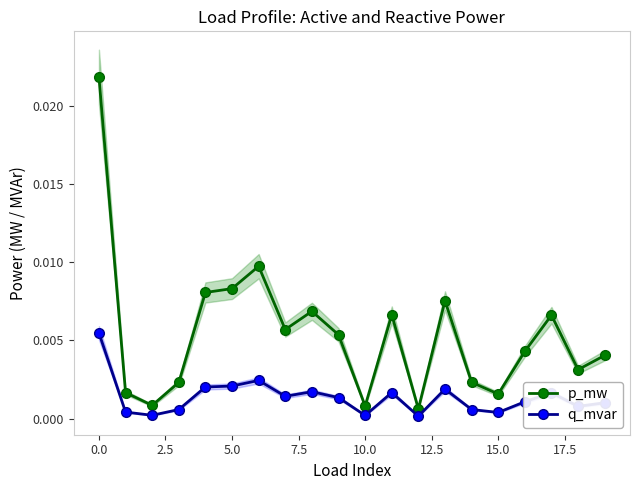

How many lines are shown in the chart?

2